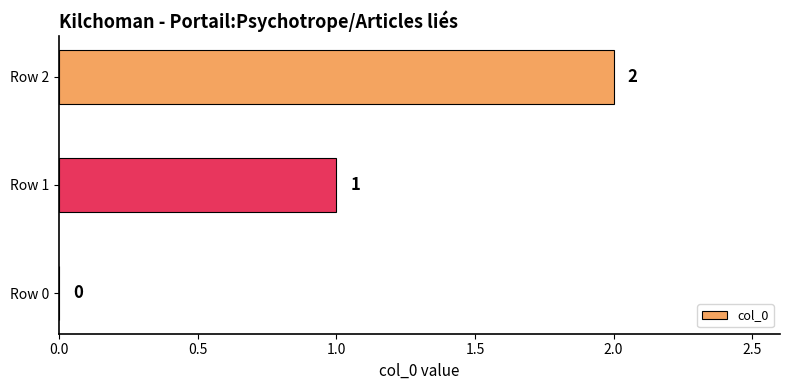

Count the number of data series in this chart.

1